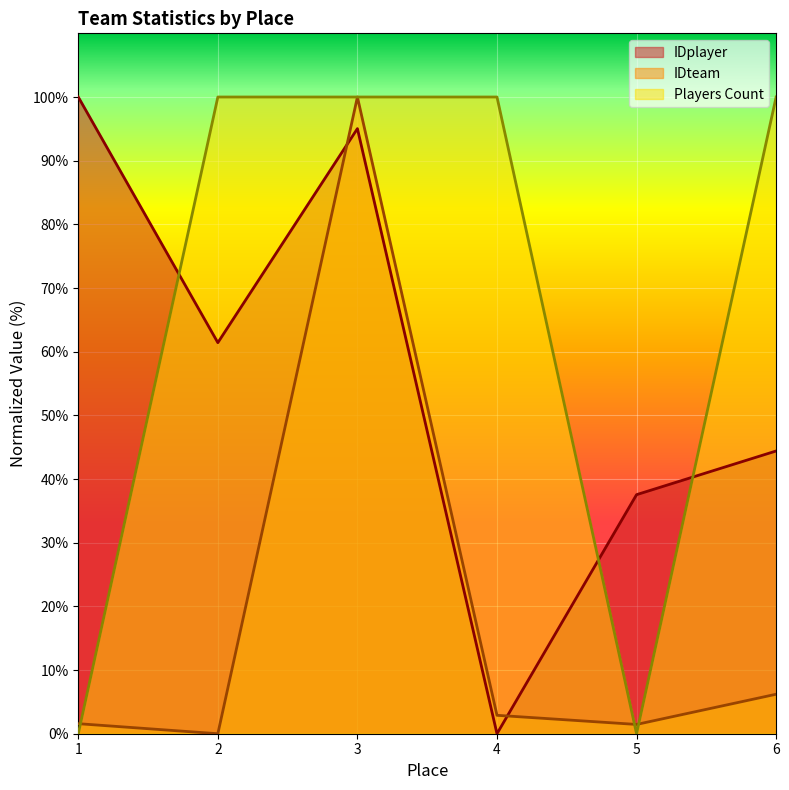

List the series in order of their peak value, highest first.

IDplayer, IDteam, Players Count